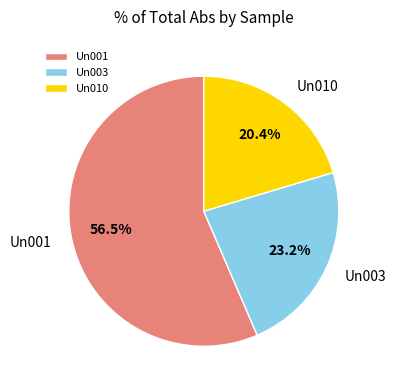

Approximately how many times larger is the value at Un010 compared to Un001?

0.4